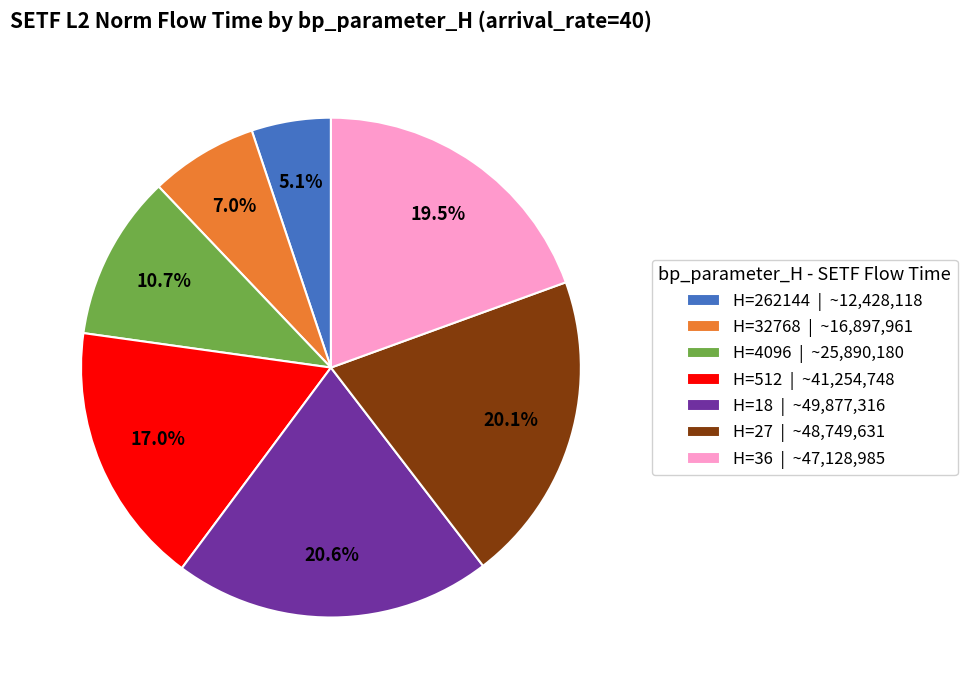

Approximately how many times larger is the value at H=27 | ~48,749,631 compared to H=36 | ~47,128,985?

1.0